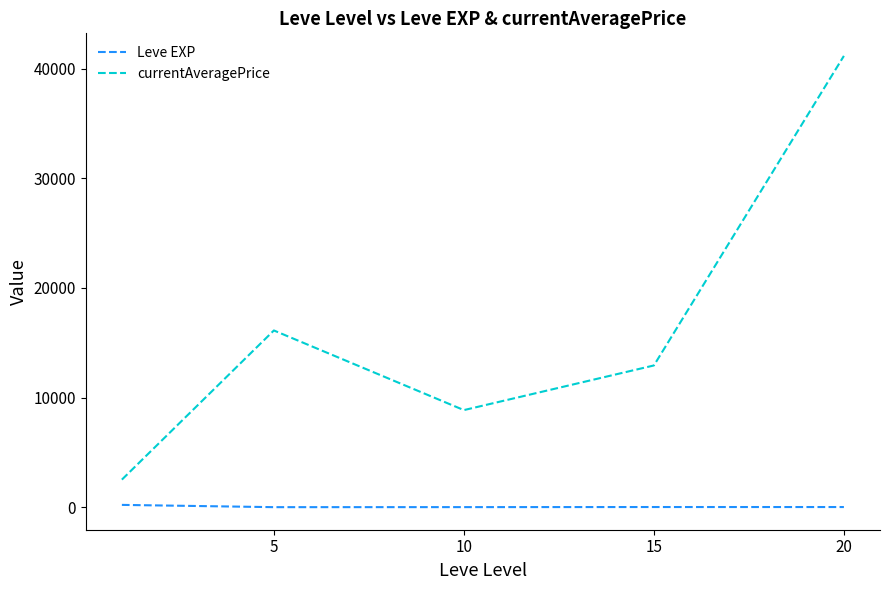

What is the difference between the second highest and minimum values in the currentAveragePrice series?

13610.8